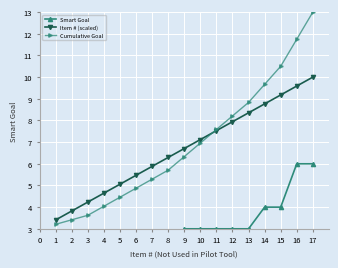

Rank the categories by Item # (scaled) value from lowest to highest.

1, 2, 3, 4, 5, 6, 7, 8, 9, 10, 11, 12, 13, 14, 15, 16, 17